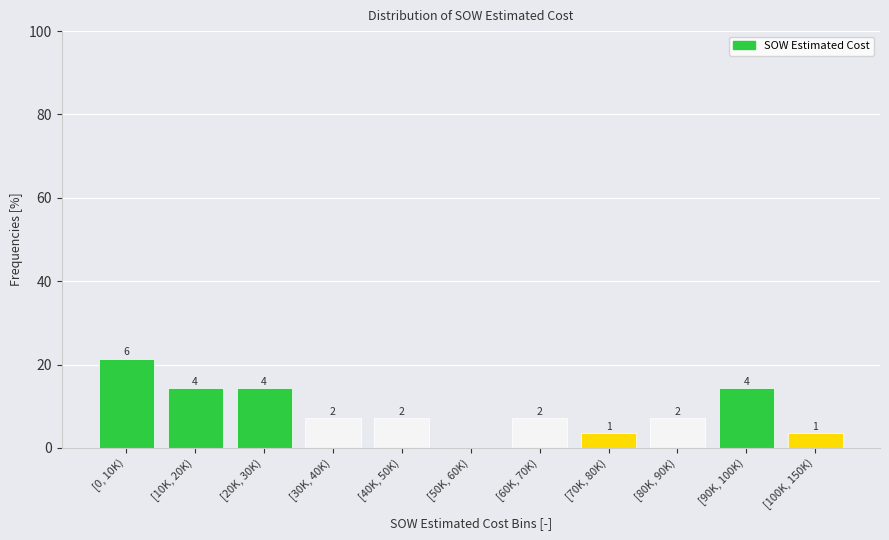

Are the bars horizontal?

No